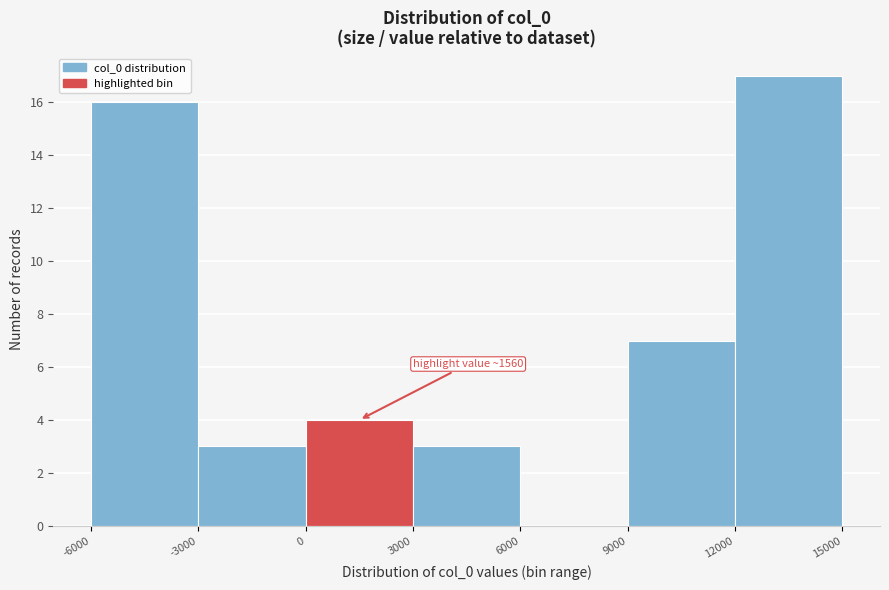

Over which range of the x-axis is the bar tallest?

12000 to 15000